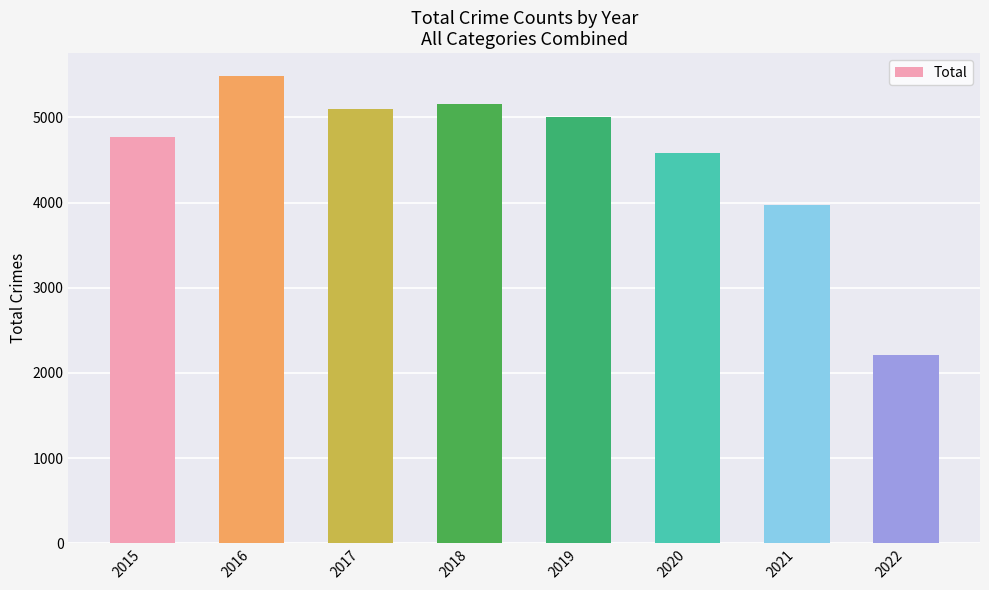

Count the number of data series in this chart.

1